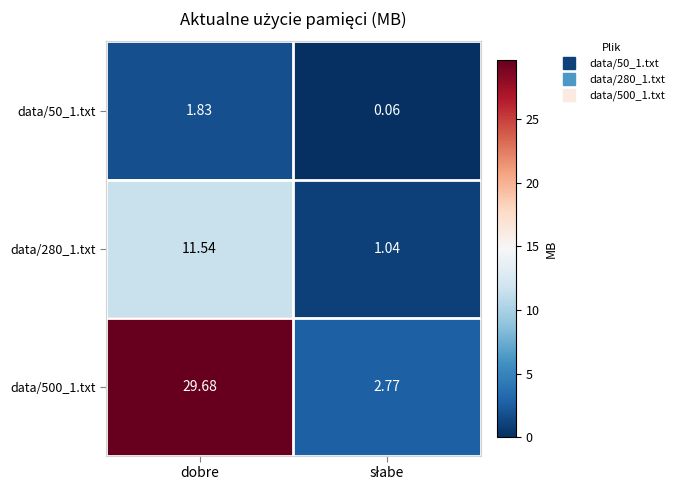

Where does the data/280_1.txt series first go above 11?

dobre